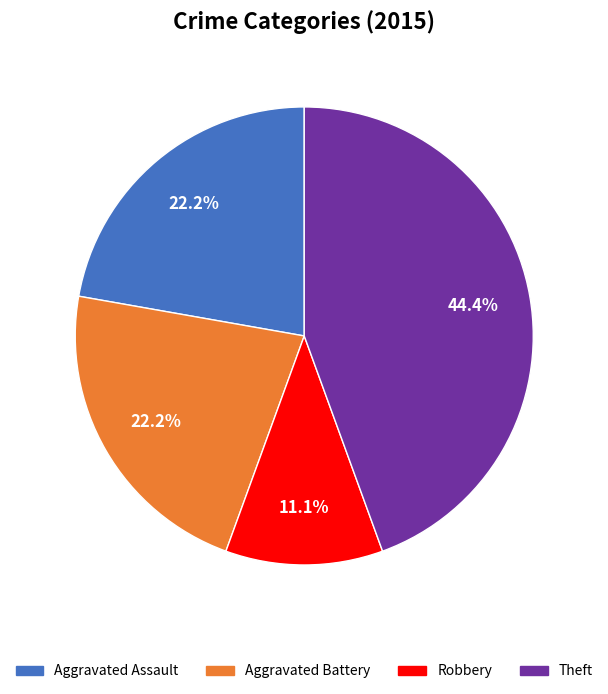

Does any single category account for the majority?

No